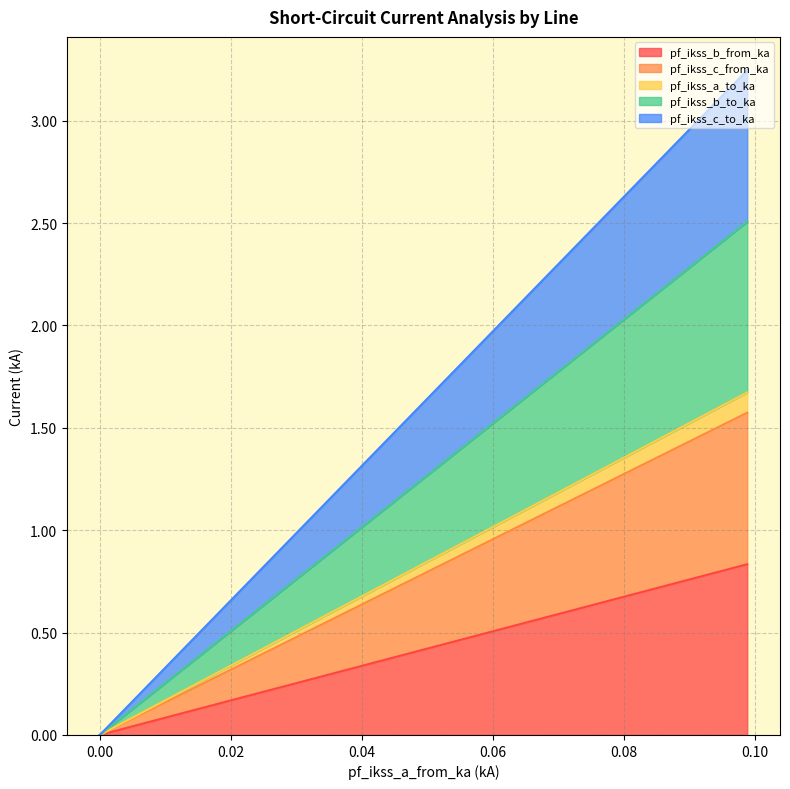

True or false: pf_ikss_c_to_ka and pf_ikss_c_from_ka cross at least once.

False